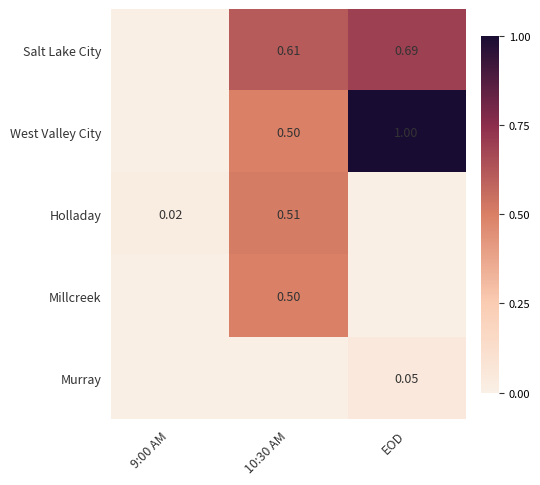

Is the value of Murray at EOD greater than the value of West Valley City at 10:30 AM?

No